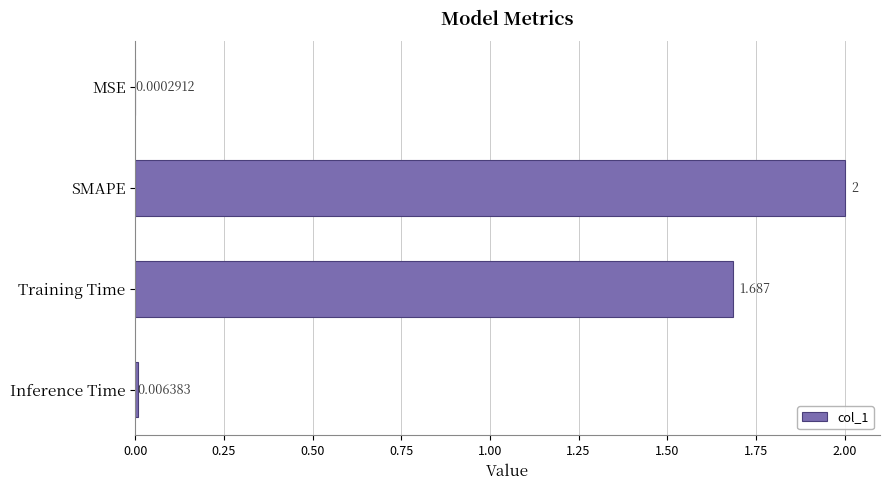

Which label corresponds to the largest value in the chart?

SMAPE